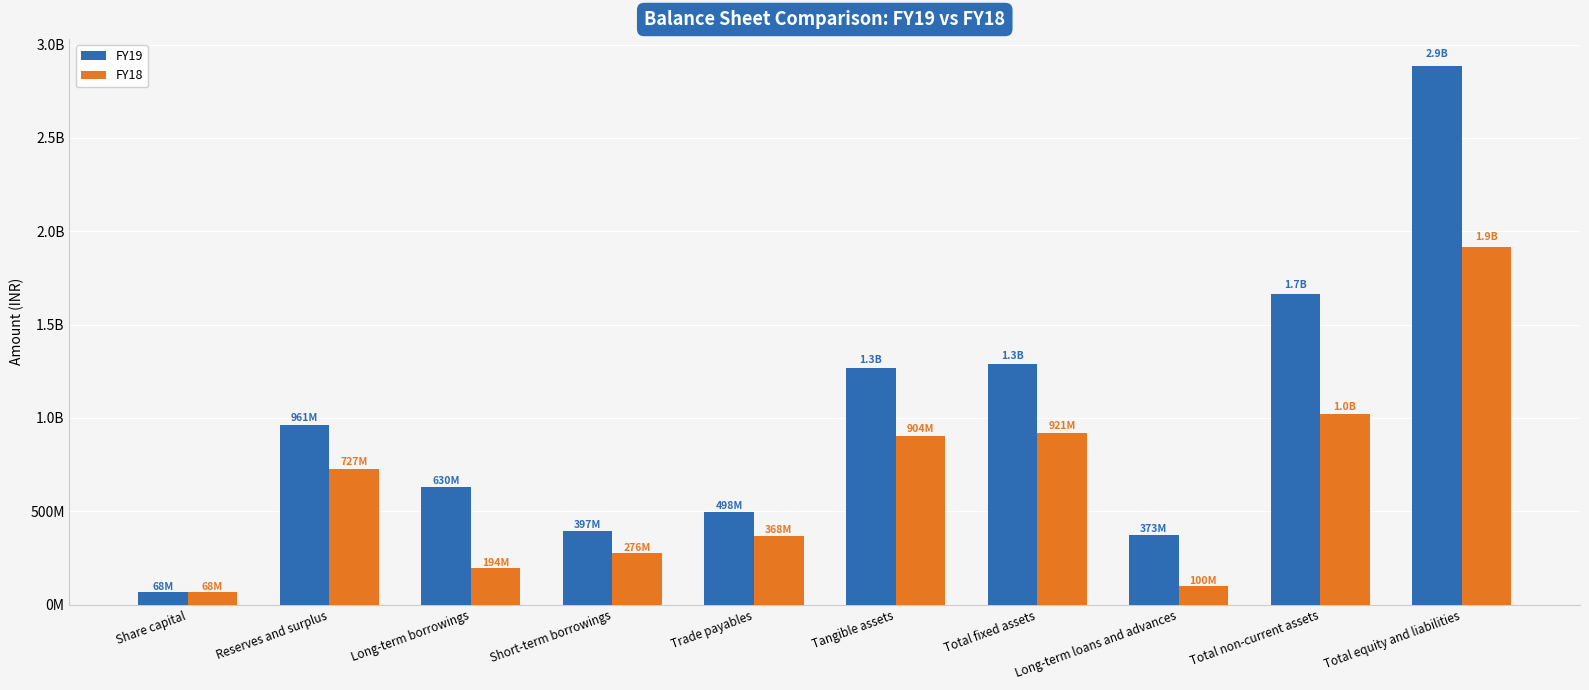

What are all the series names shown in the legend?

FY19, FY18